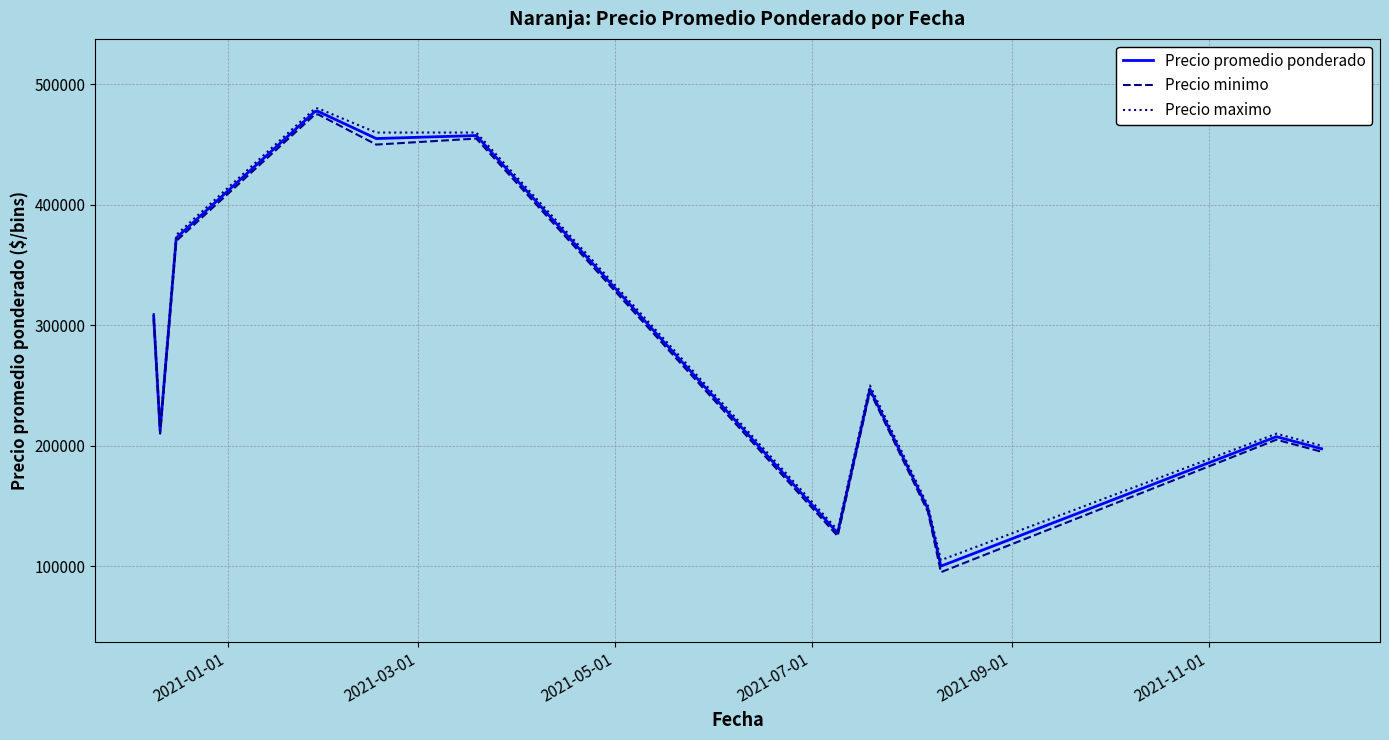

Does the chart display data point markers on the line(s)?

No